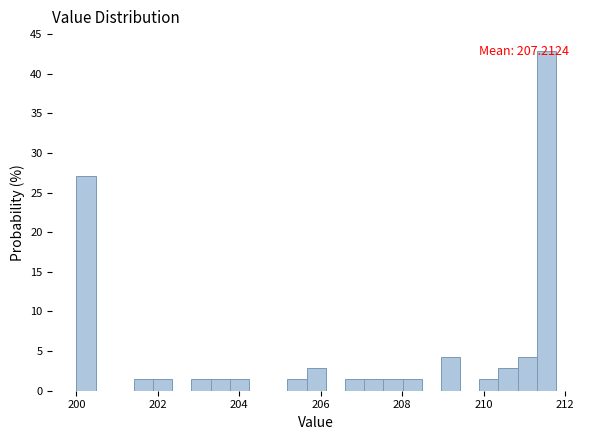

Read against the x-axis, roughly where is the centre of the tallest bar?

211.6